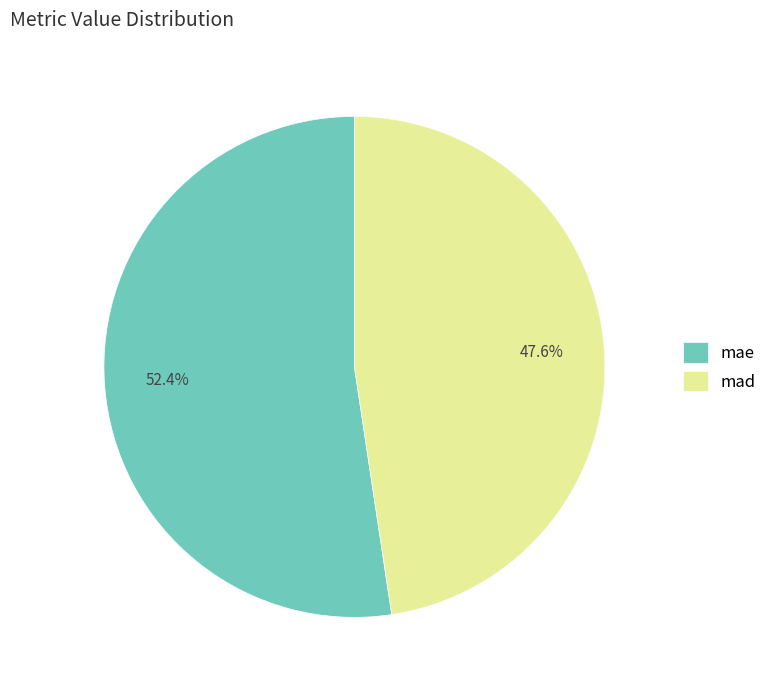

How many slices are in this pie chart?

2